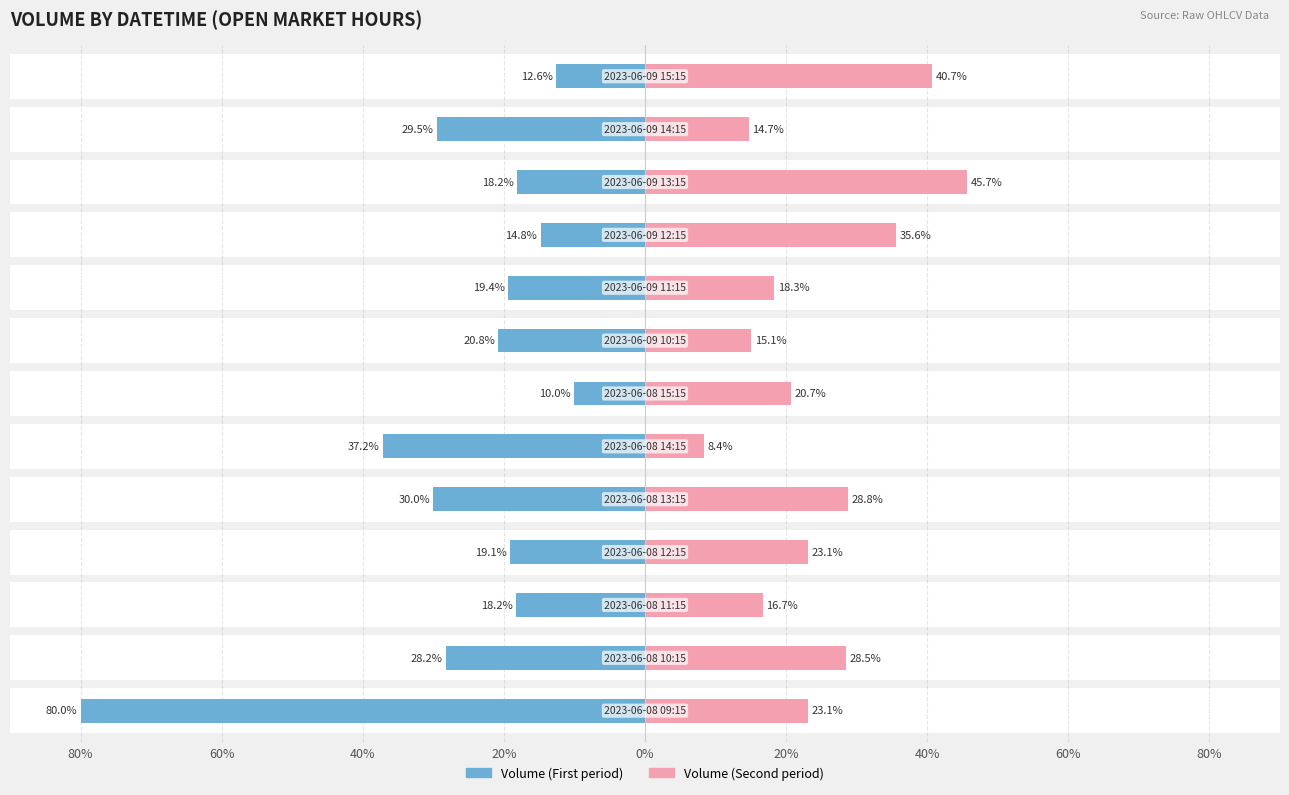

What are all the series names shown in the legend?

Volume (First period), Volume (Second period)